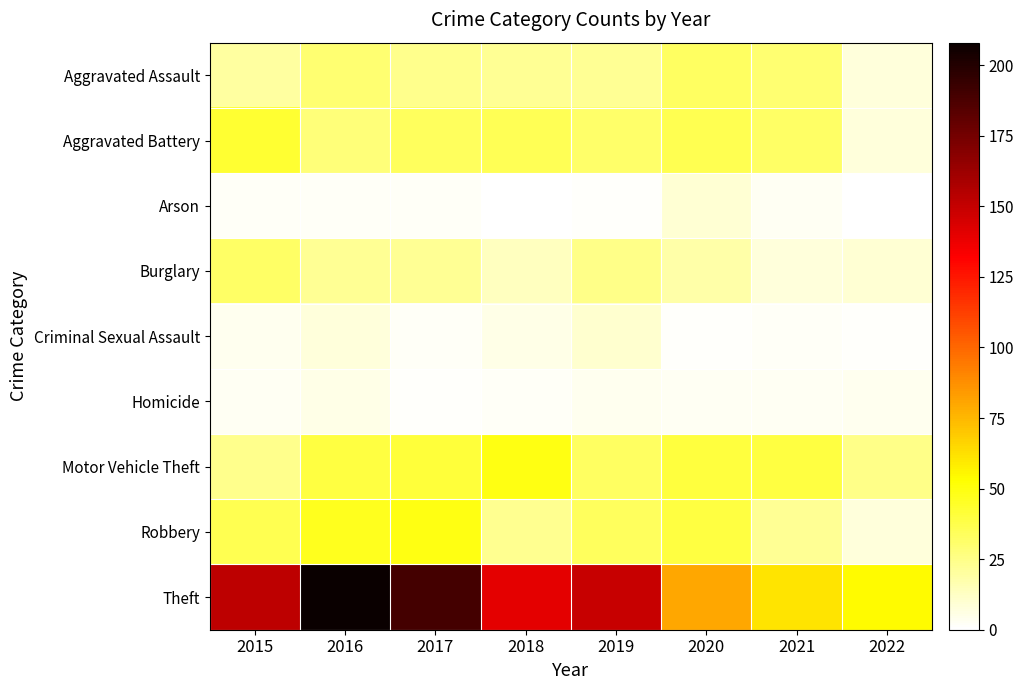

How many categories are shown in the chart?

8